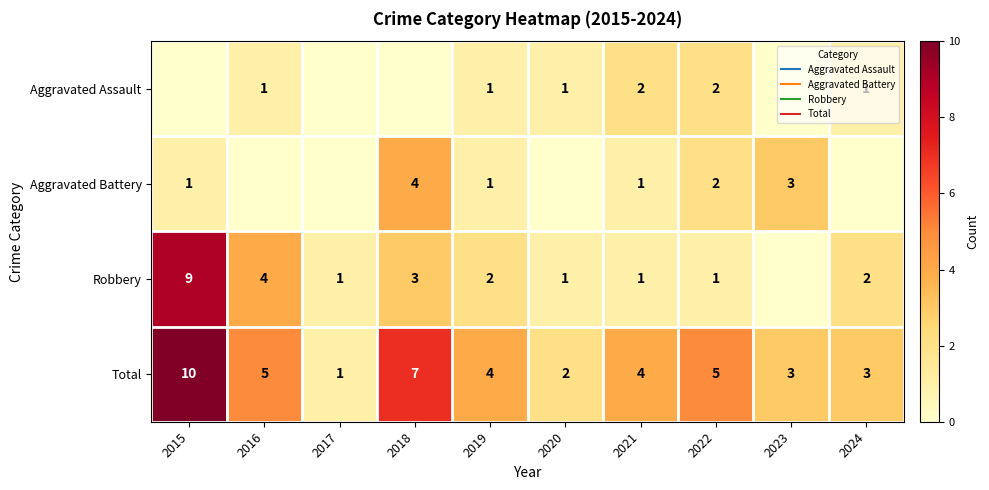

Where does the Total series first go above 4?

2015